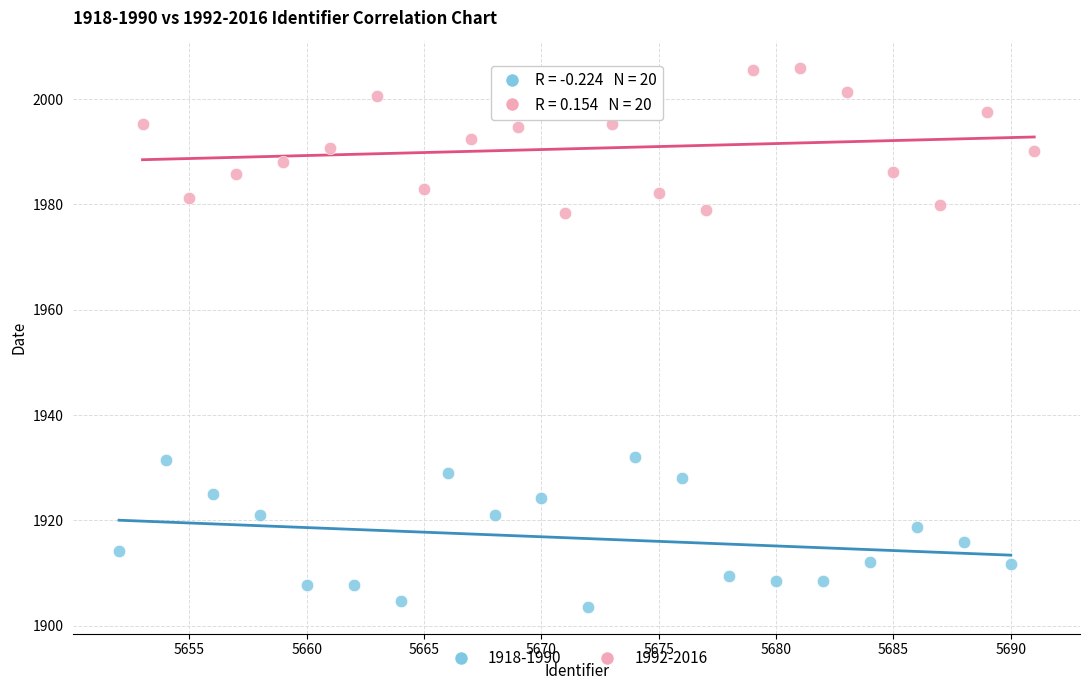

Which series reaches the maximum Y coordinate?

1992-2016